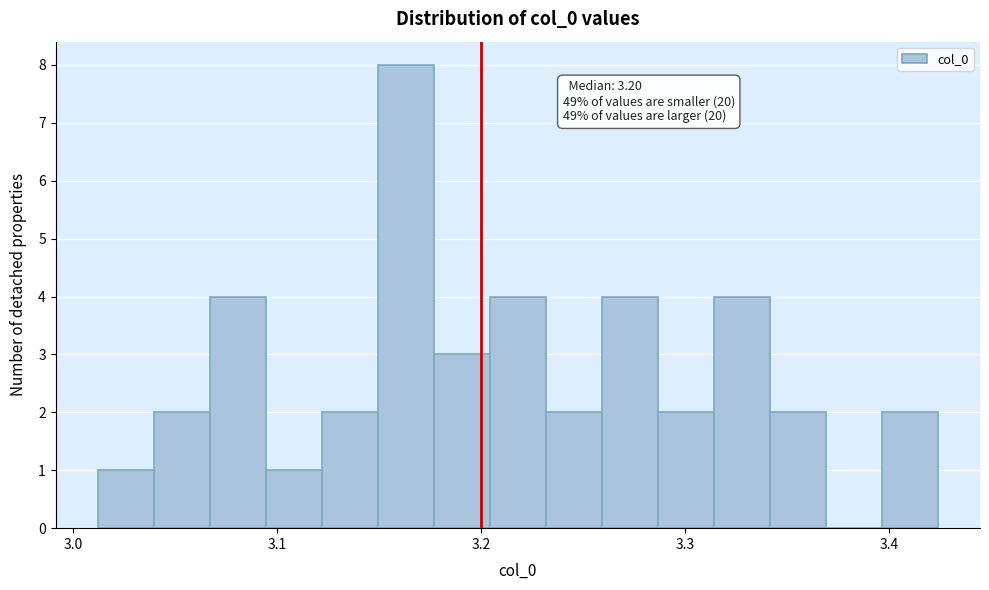

Around what value on the x-axis is the tallest bar? Give the approximate position of its centre, as read against the axis.

3.16